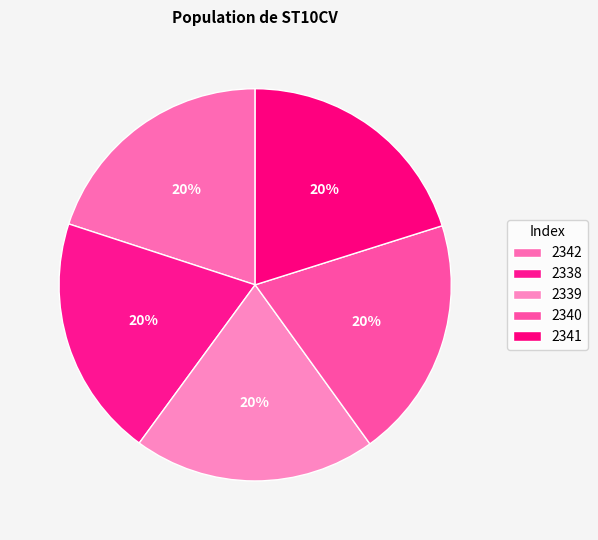

How many slices are in this pie chart?

5